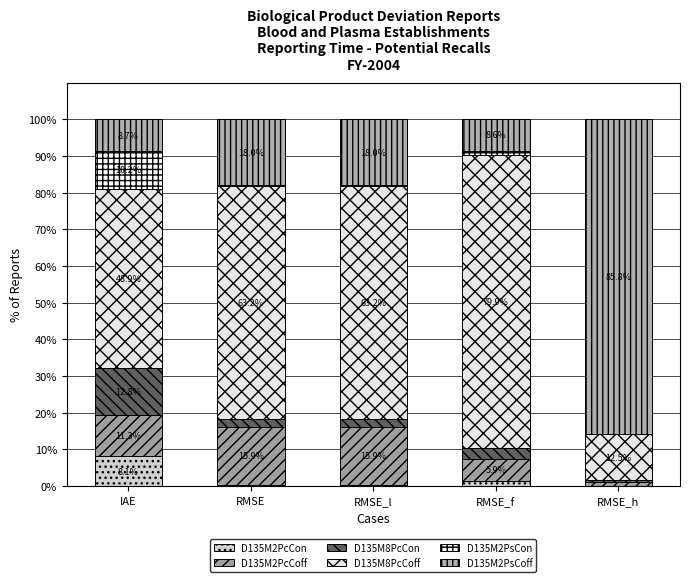

Rank the series by their maximum value, from lowest to highest.

D135M2PcCon, D135M2PsCon, D135M8PcCon, D135M2PcCoff, D135M8PcCoff, D135M2PsCoff